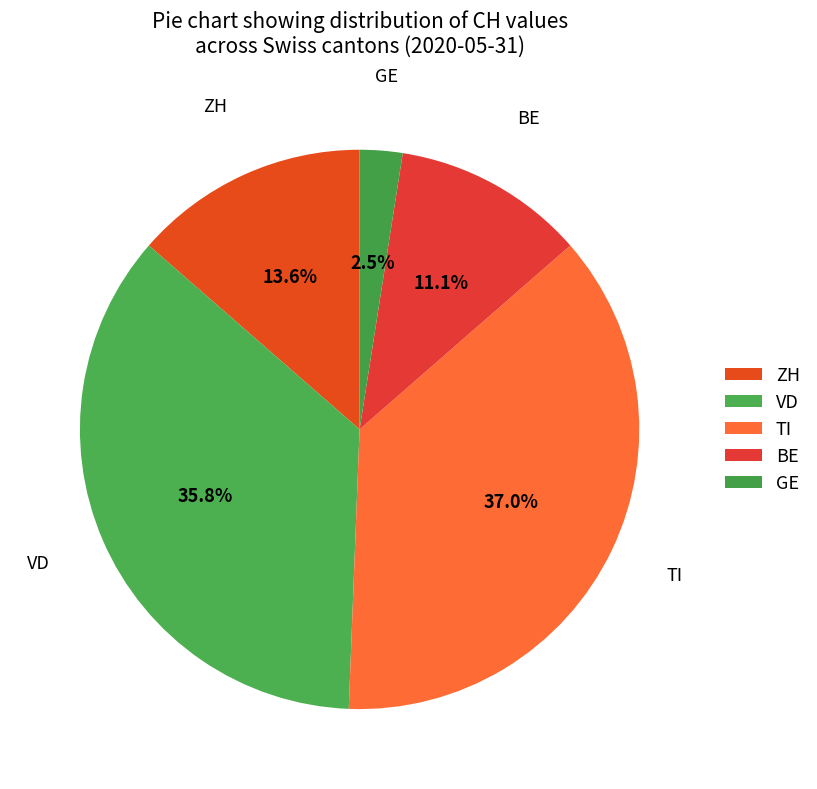

How many slices are in this pie chart?

5